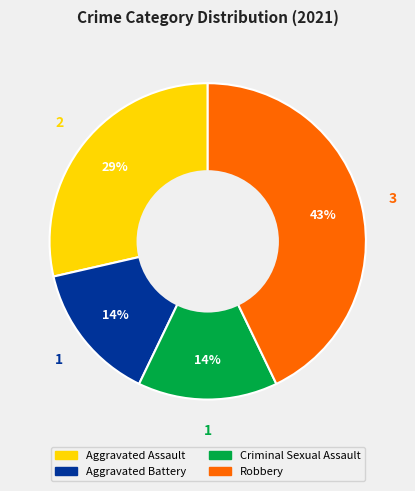

To the nearest percent, what is the difference between the largest and smallest slice percentages?

29%